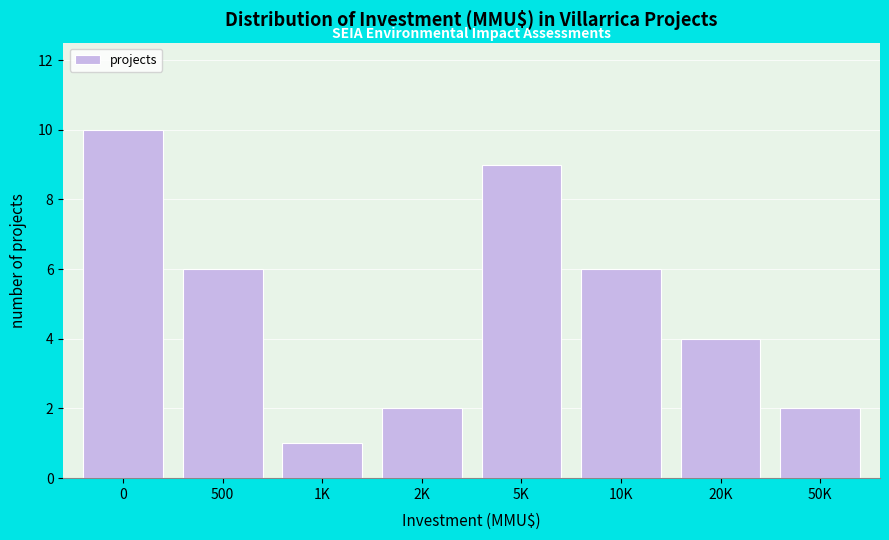

Reading left to right, transcribe all the data shown in this chart.

0=10	500=6	1K=1	2K=2	5K=9	10K=6	20K=4	50K=2